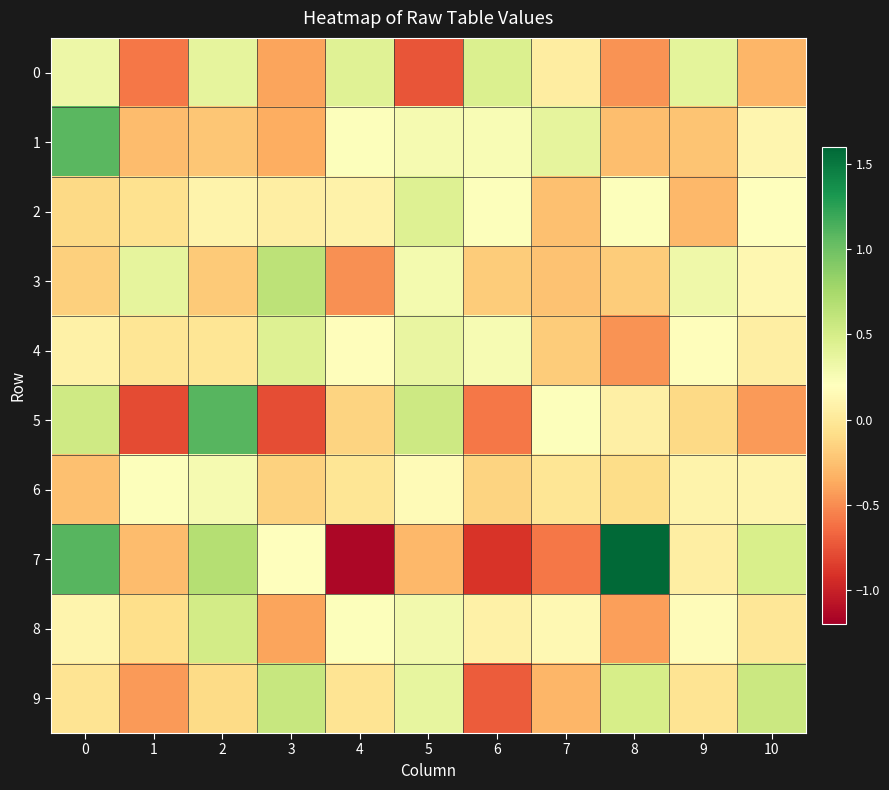

Which series changed the most between 3 and 6?

9